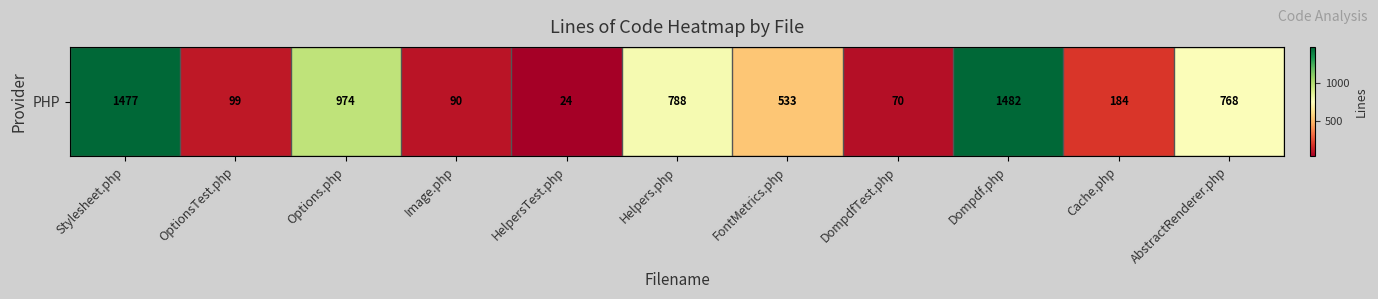

How many data points are less than 533?

5